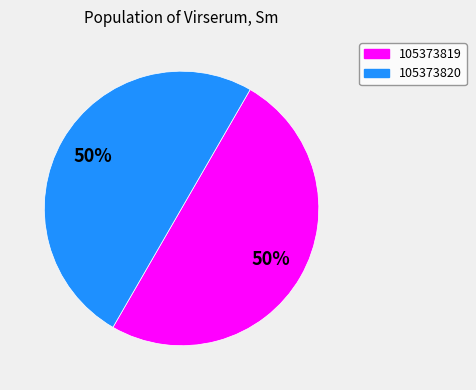

To the nearest percent, what percentage of the pie is 105373819?

50%